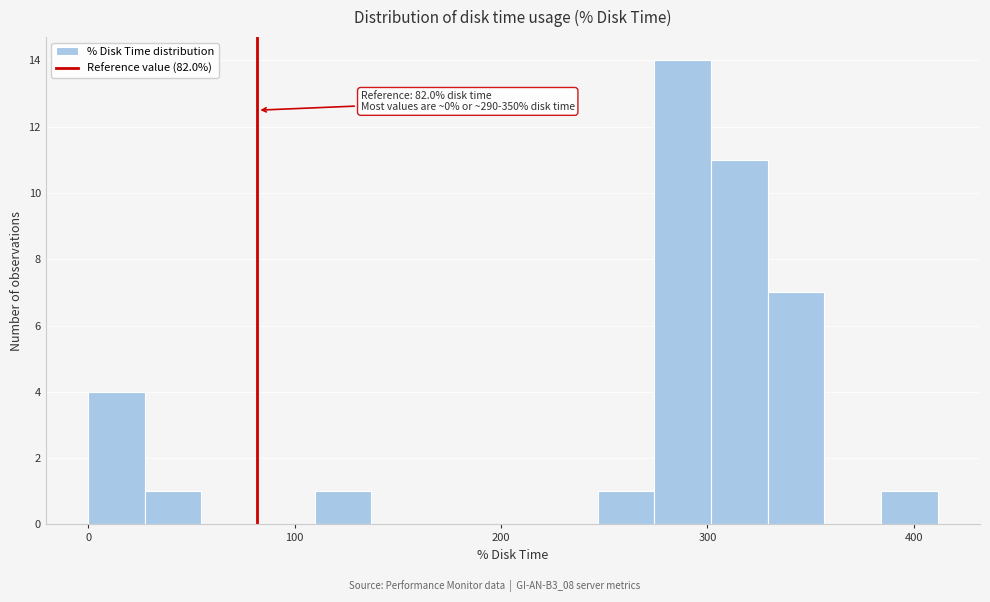

Around what value on the x-axis is the tallest bar? Give the approximate position of its centre, as read against the axis.

290